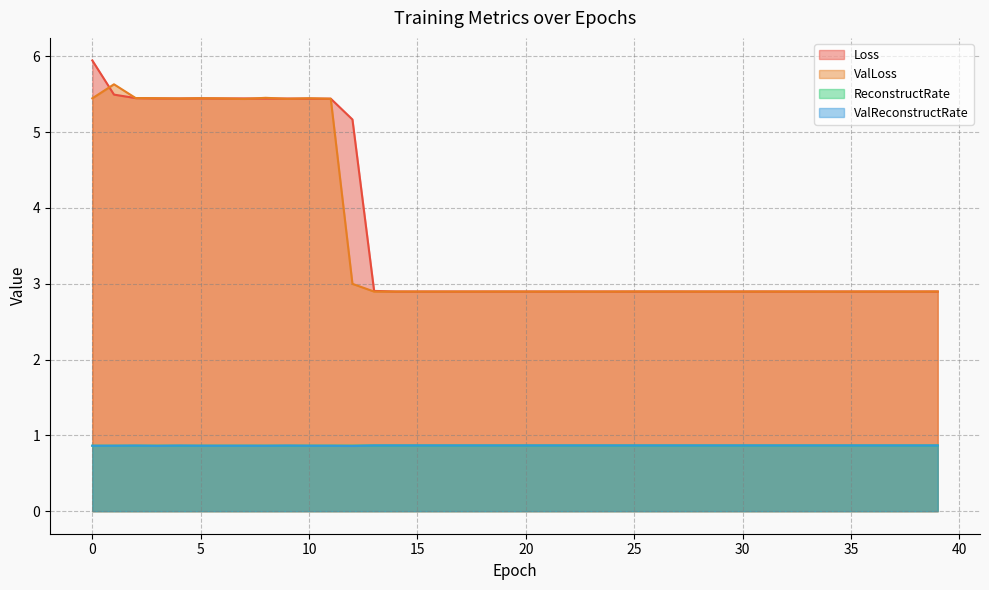

Rank the series by their maximum value, from highest to lowest.

Loss, ValLoss, ValReconstructRate, ReconstructRate